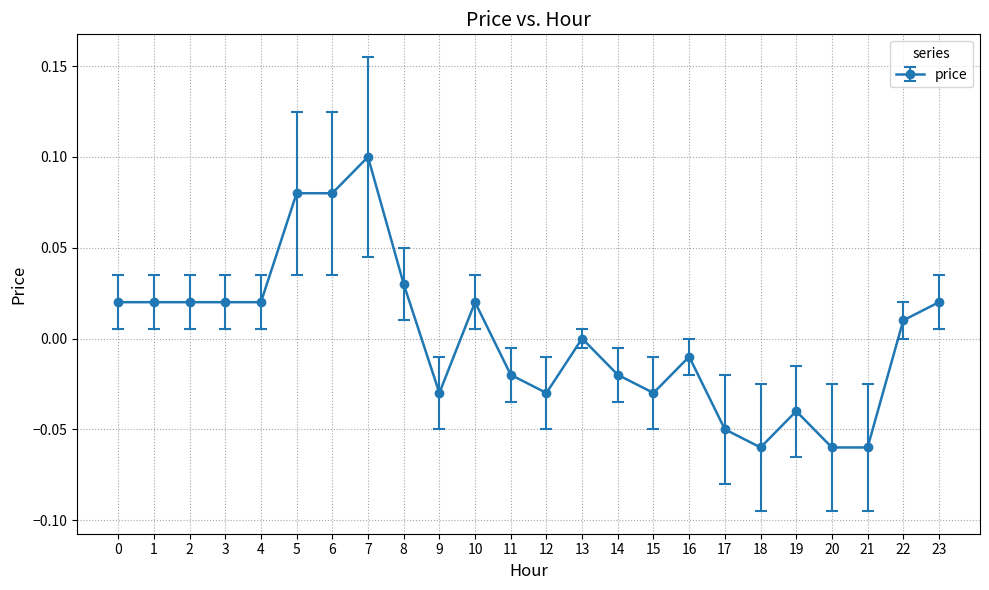

The chart shows a value of 0.0 at 3. True or false?

True